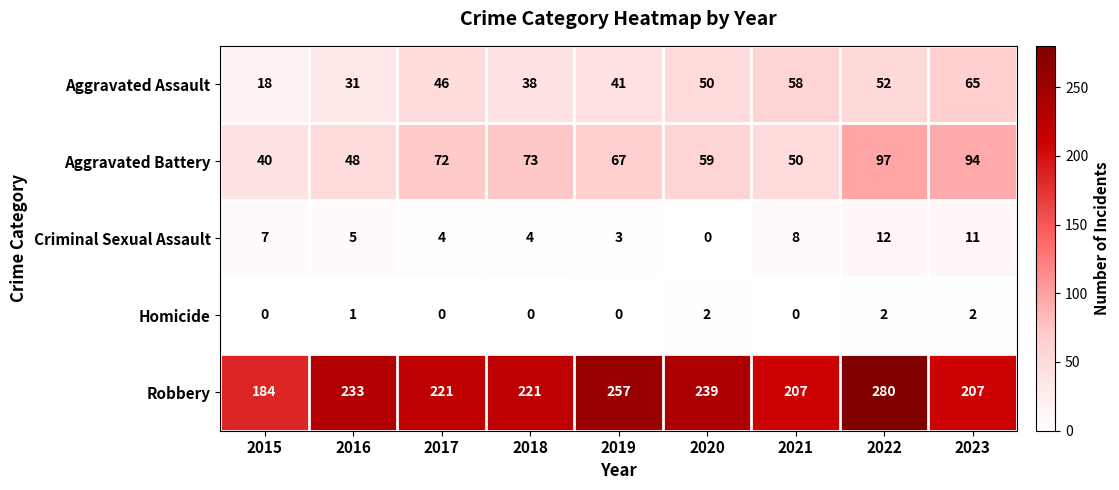

What is the average value of the Aggravated Battery series?

67